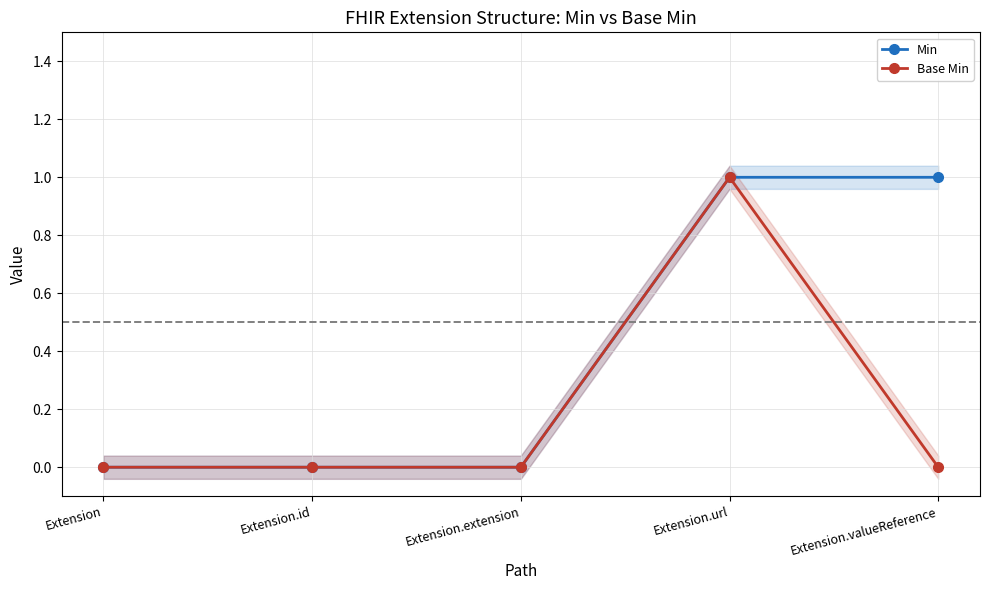

True or false: Min and Base Min intersect in this chart.

False